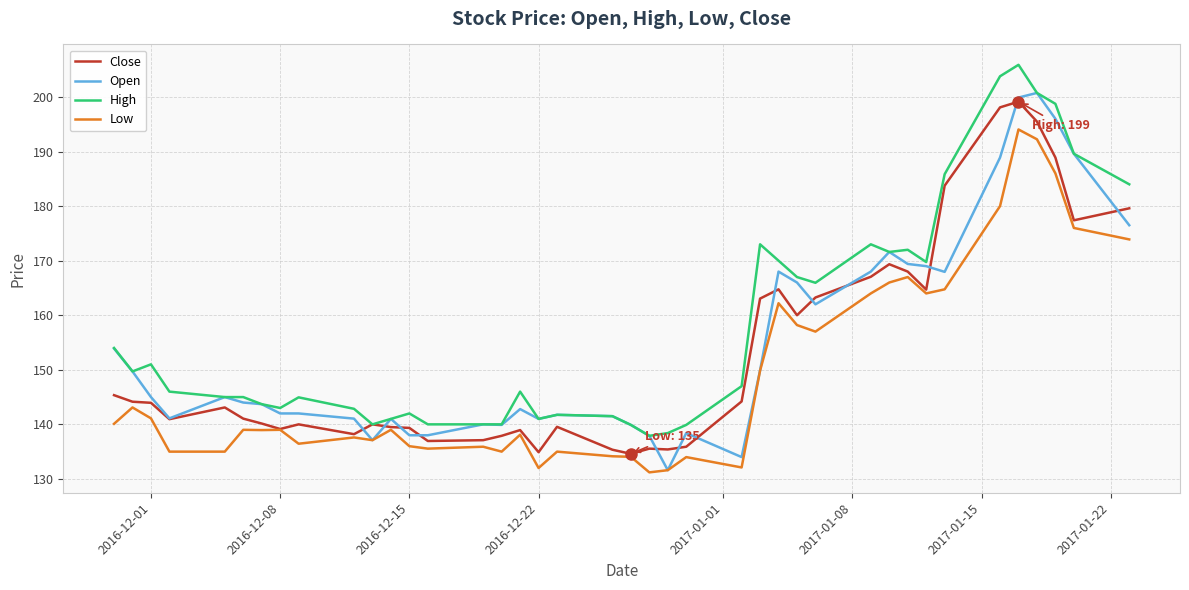

What is the smallest value displayed?

131.2